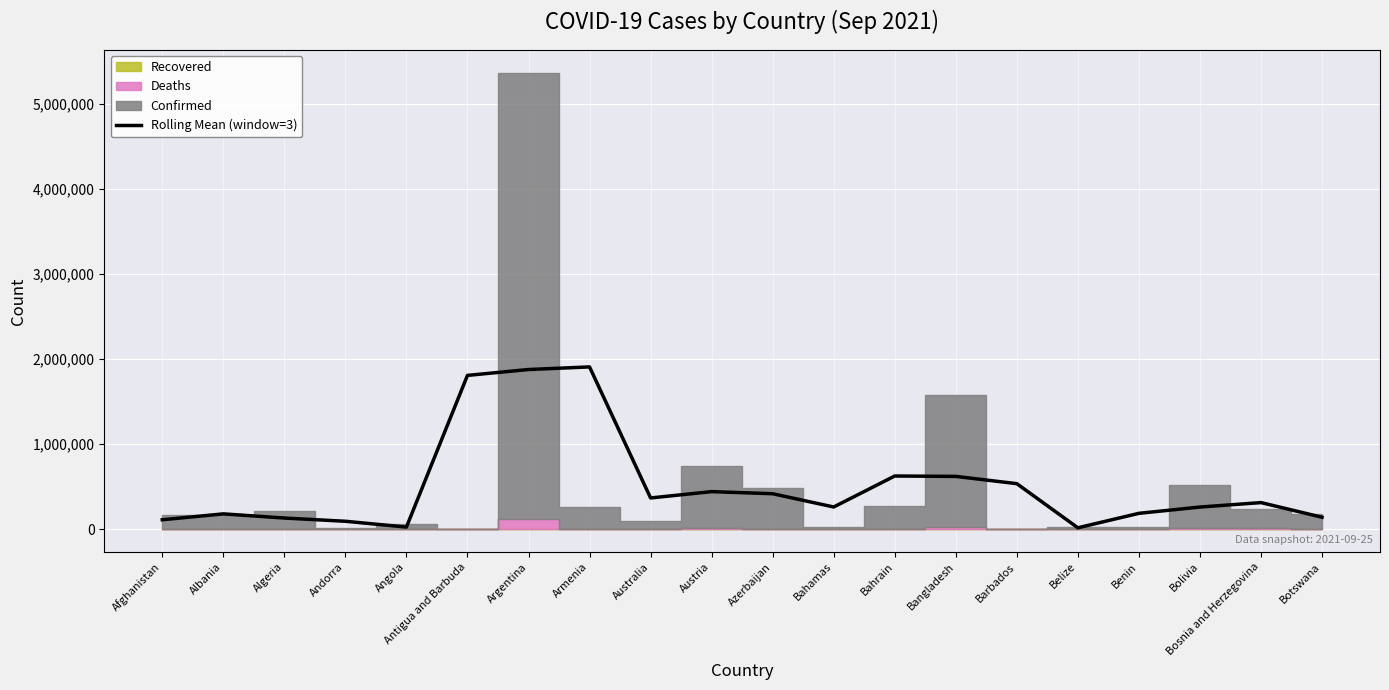

Does the chart display data point markers on the line(s)?

No